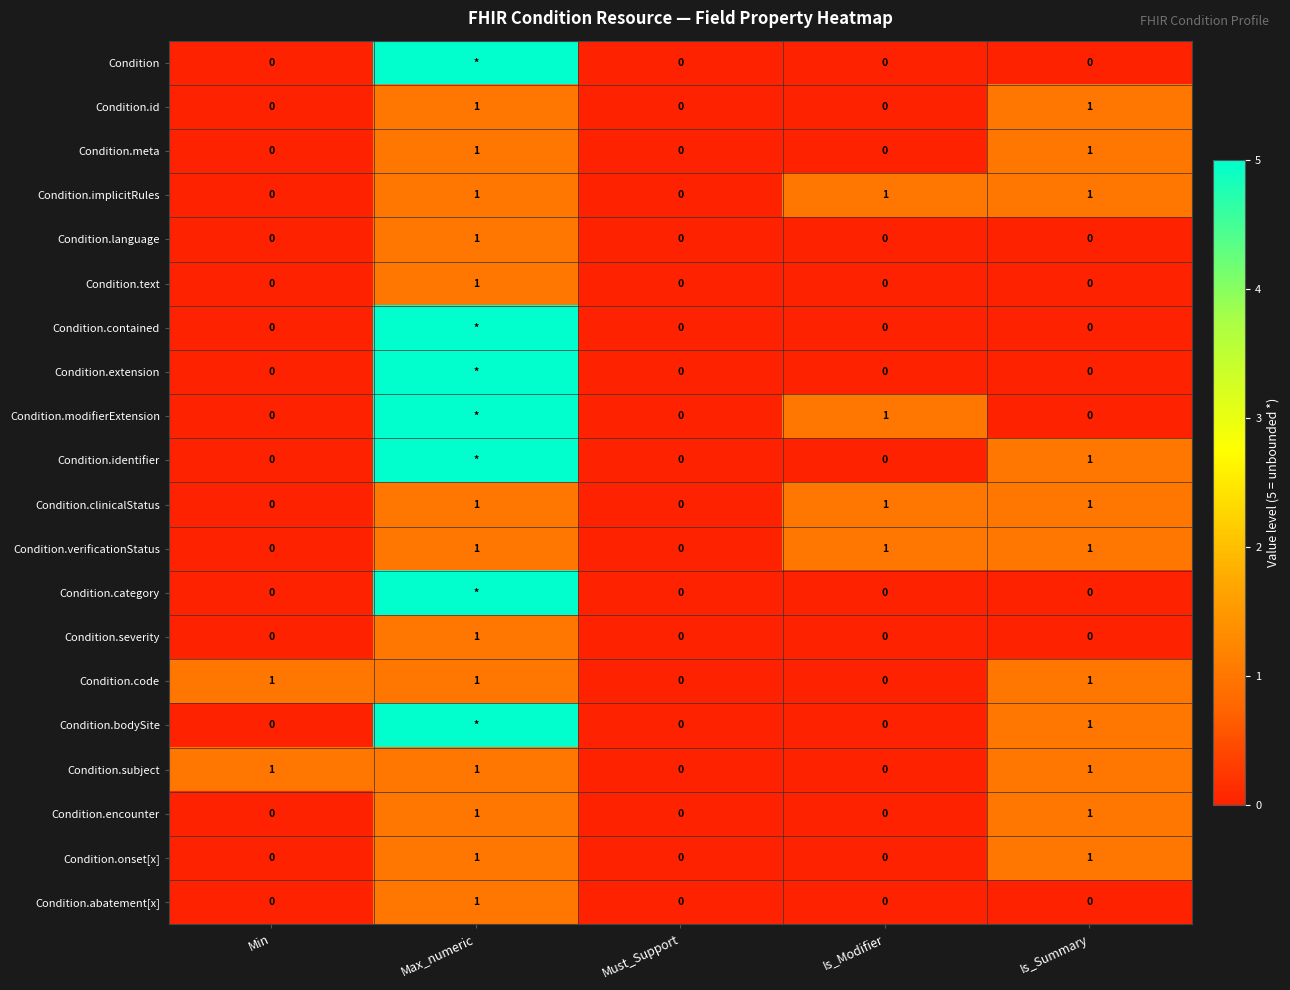

True or false: Condition.onset[x] has a value of 2 at Max_numeric.

False